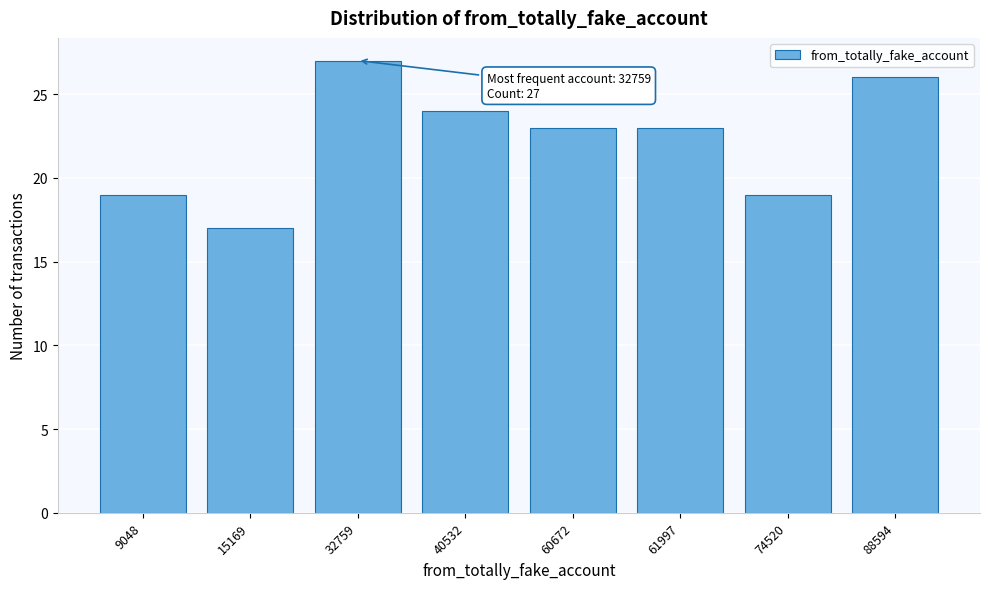

Reading left to right, extract all data points from this chart.

19	17	27	24	23	23	19	26